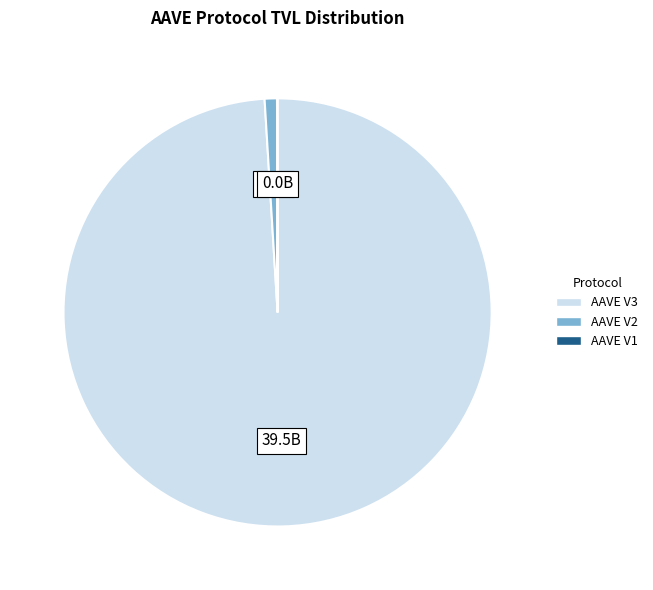

The AAVE V3 slice represents 99% of the pie. True or false?

True